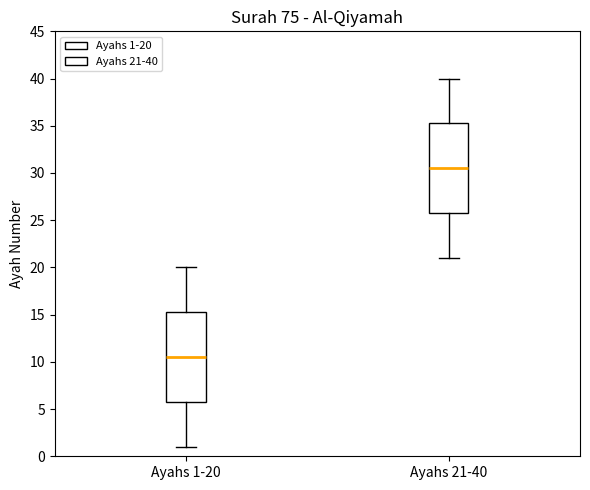

Where is the upper edge of the box for Ayahs 1-20 on the y-axis? The values are not printed on the chart, so give them approximately, as read against the axis.

15.5